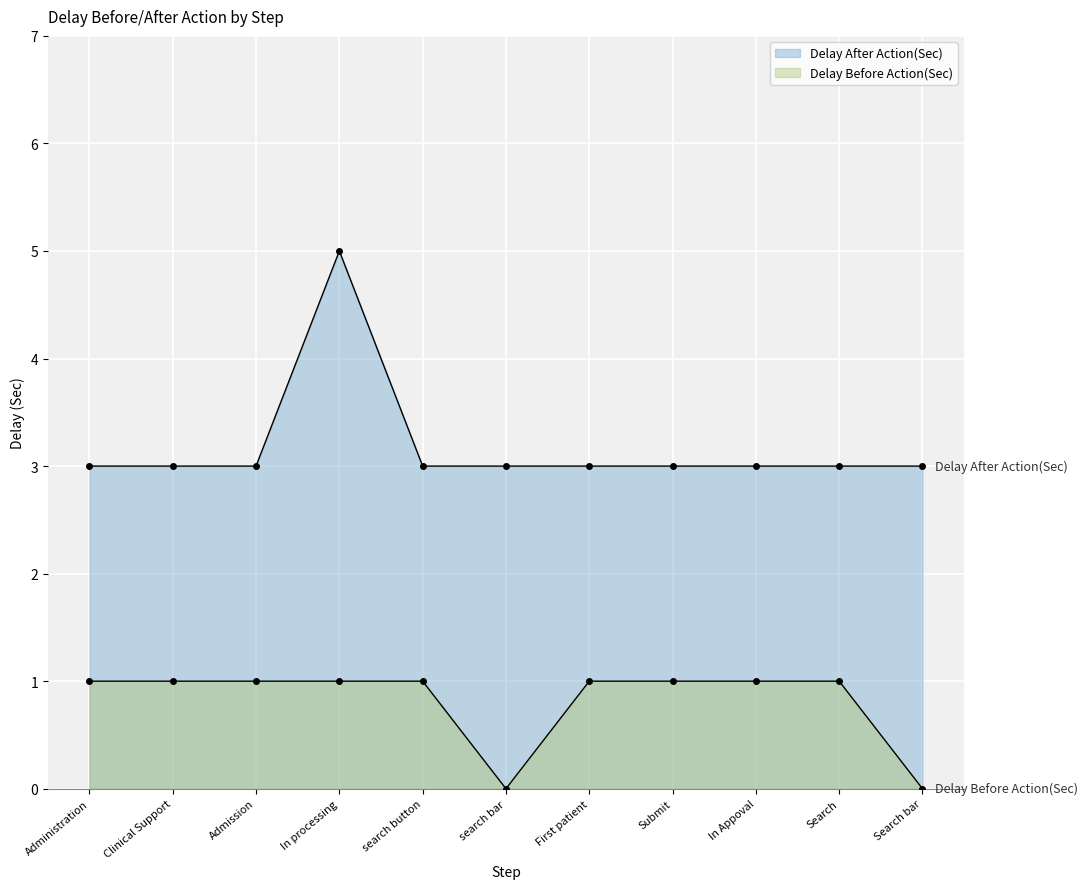

True or false: Delay After Action(Sec) has more than 1 interior local peaks.

False